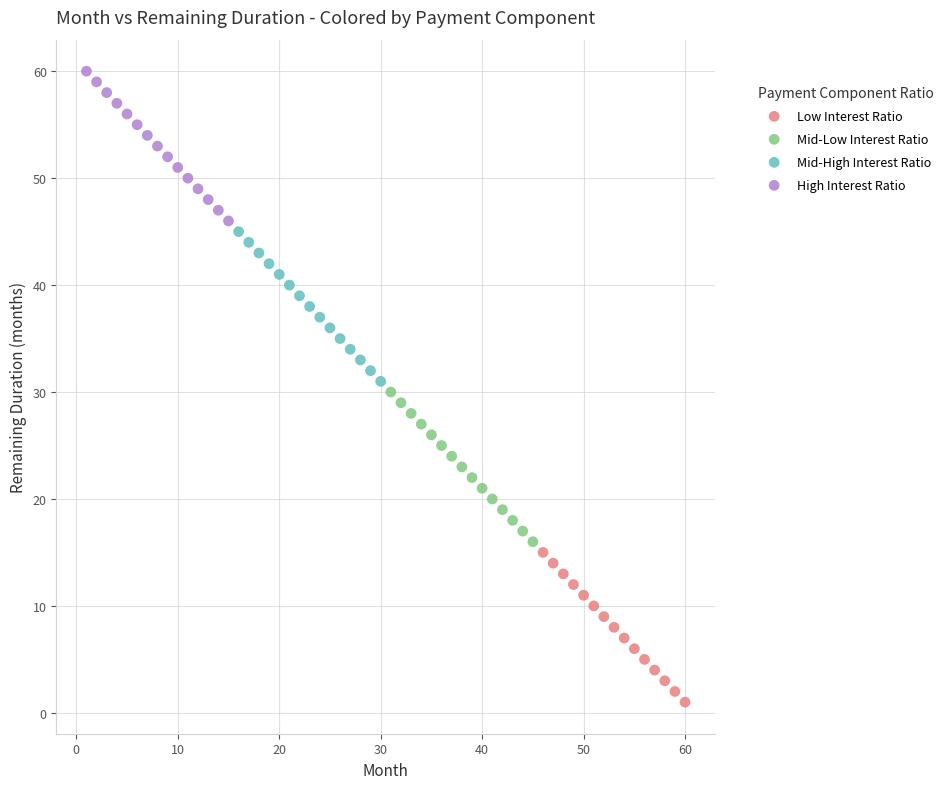

Which series reaches the maximum Y coordinate?

High Interest Ratio